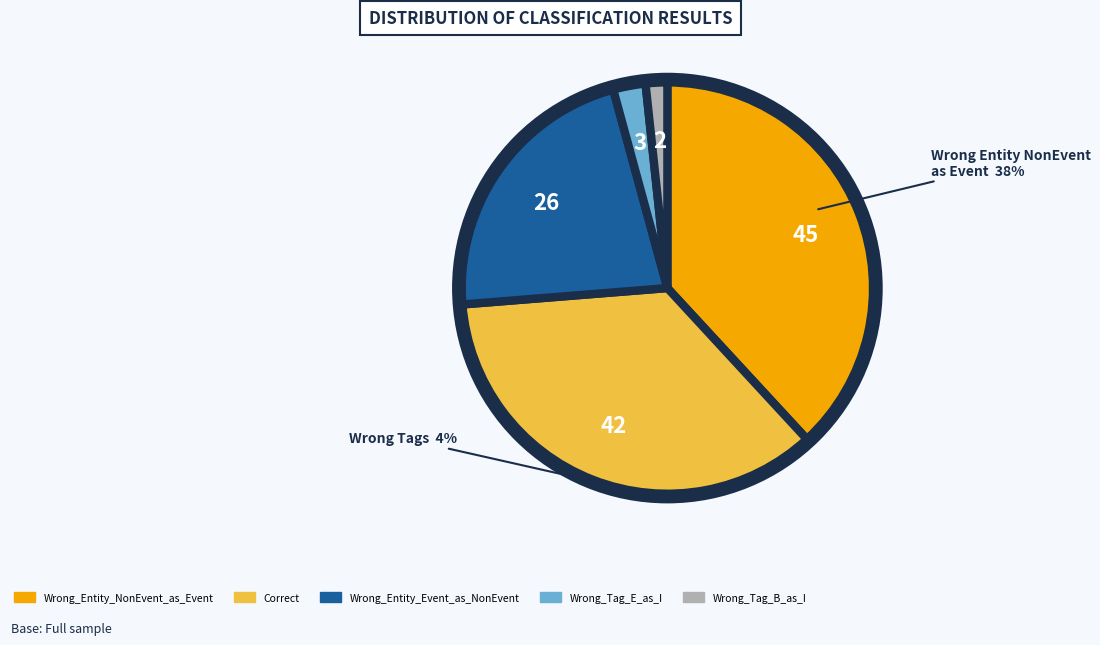

To the nearest percent, what is the difference between the largest and smallest slice percentages?

36%